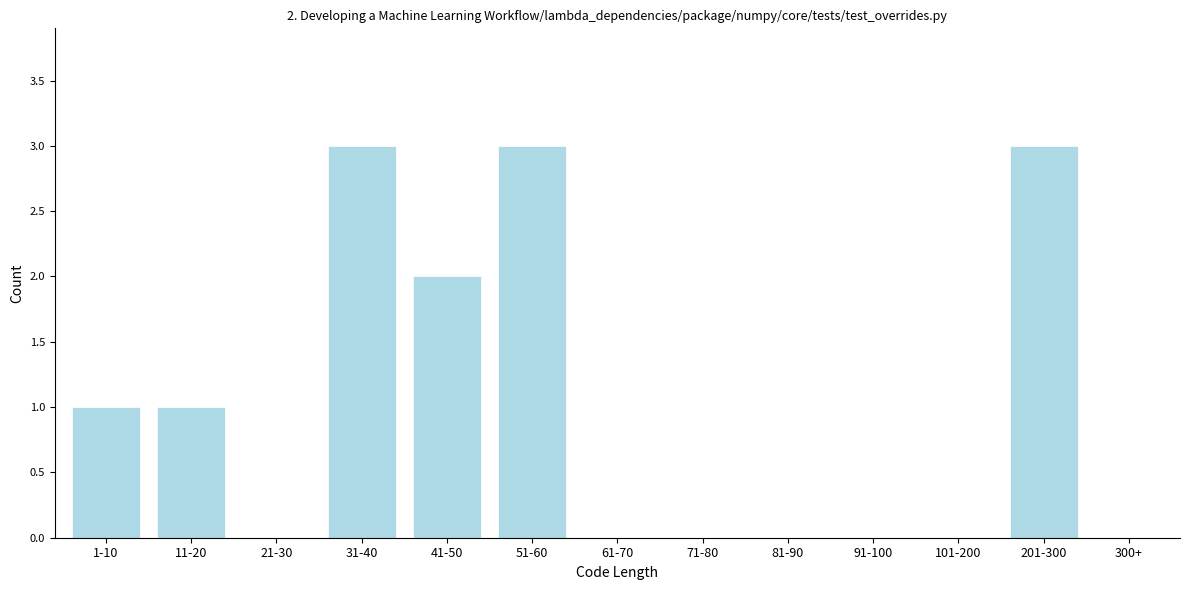

Reading left to right, list all the values displayed in this chart.

1-10=1	11-20=1	21-30=0	31-40=3	41-50=2	51-60=3	61-70=0	71-80=0	81-90=0	91-100=0	101-200=0	201-300=3	300+=0